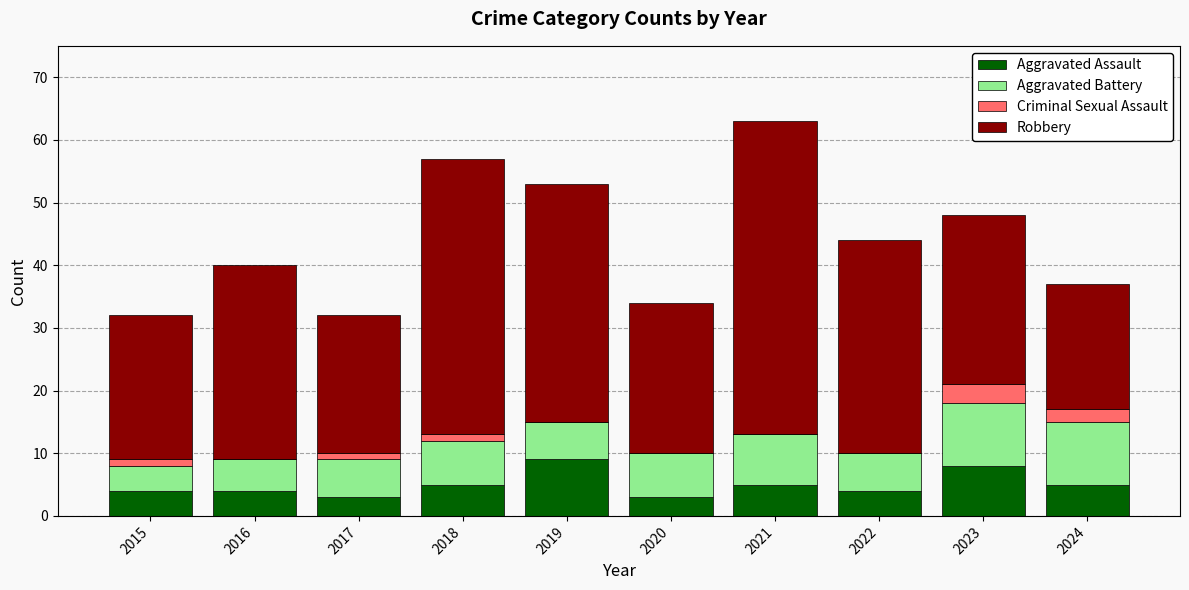

Are the bars horizontal?

No